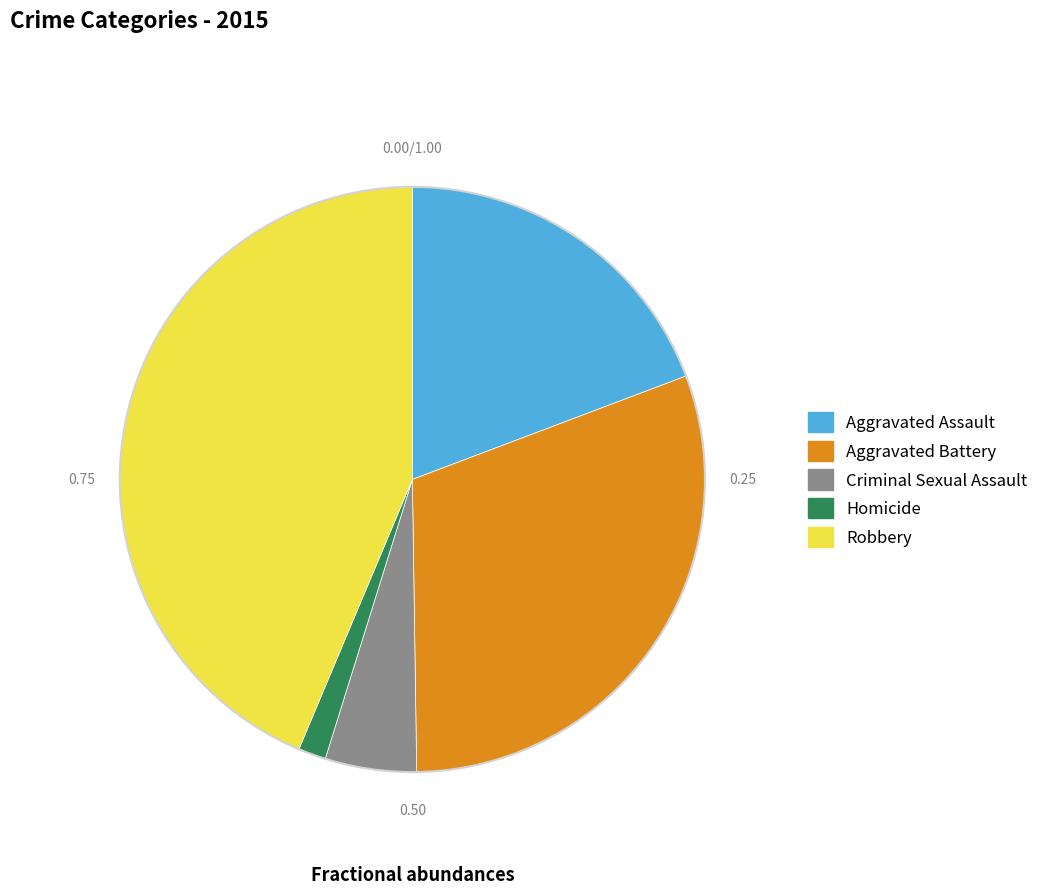

Approximately how many times larger is the value at Aggravated Battery compared to Aggravated Assault?

1.6